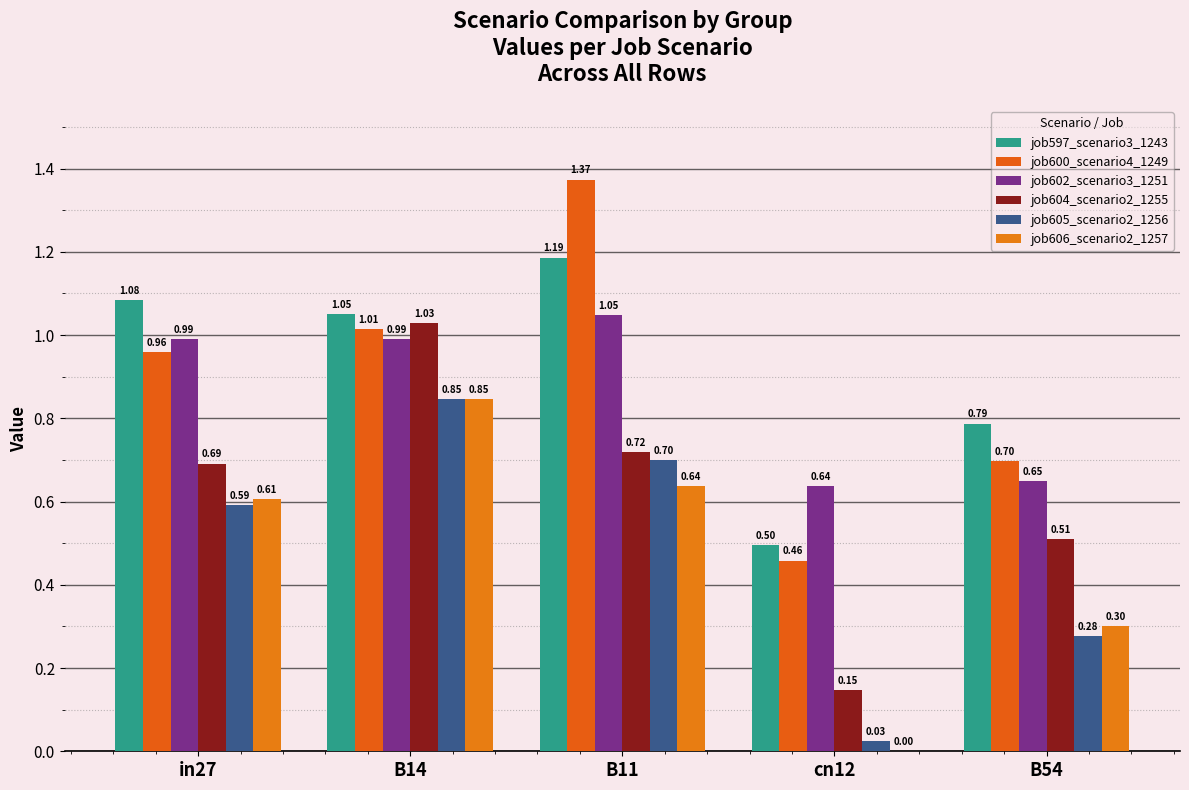

What is the label of the 1st bar from the left?

in27